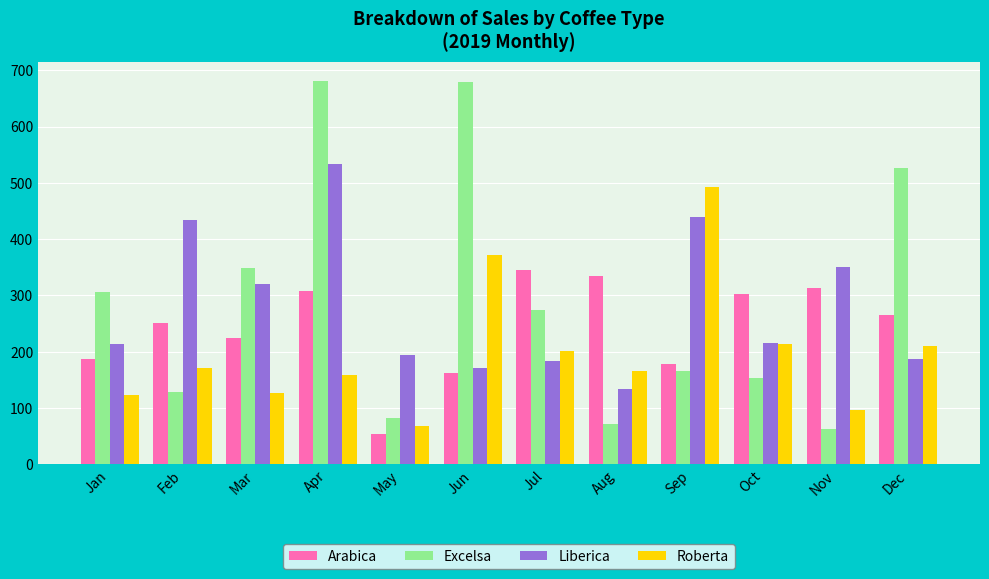

List the series in order of their peak value, lowest first.

Arabica, Roberta, Liberica, Excelsa